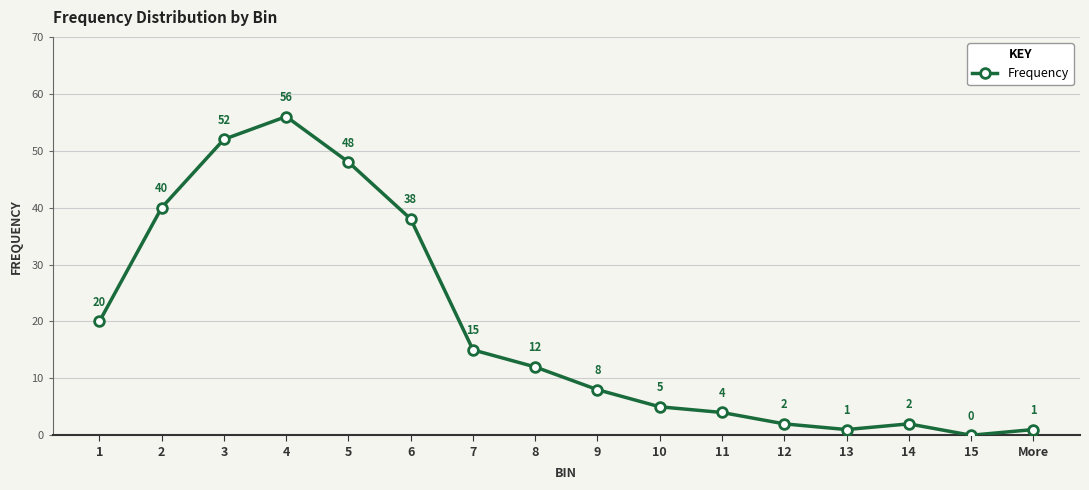

Reading right to left, list all the values displayed in this chart.

More=1	15=0	14=2	13=1	12=2	11=4	10=5	9=8	8=12	7=15	6=38	5=48	4=56	3=52	2=40	1=20